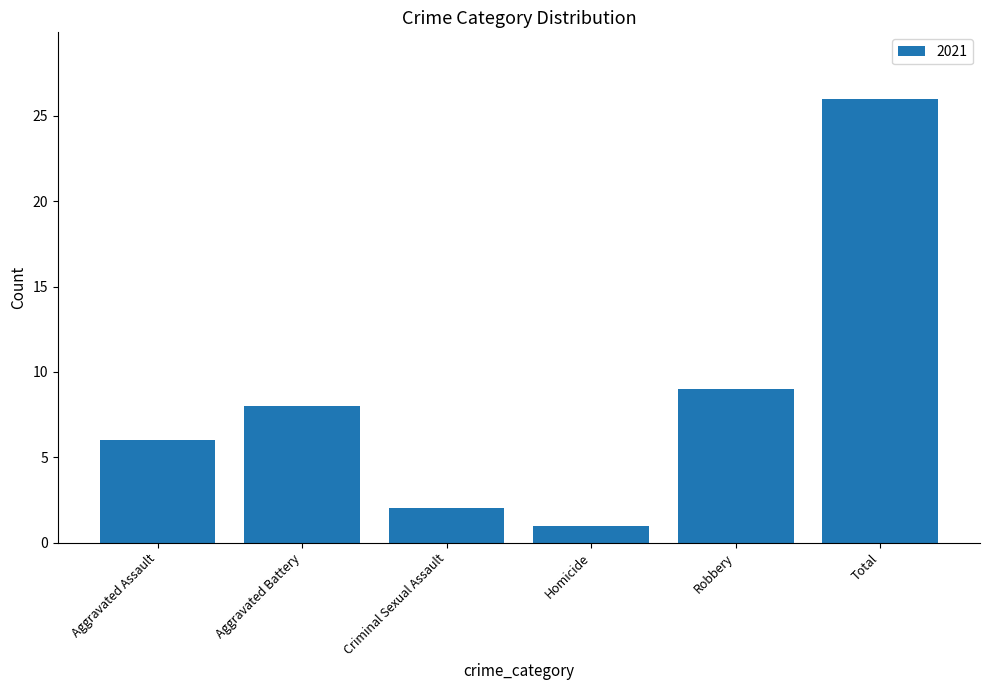

What is the sum of all values?

52